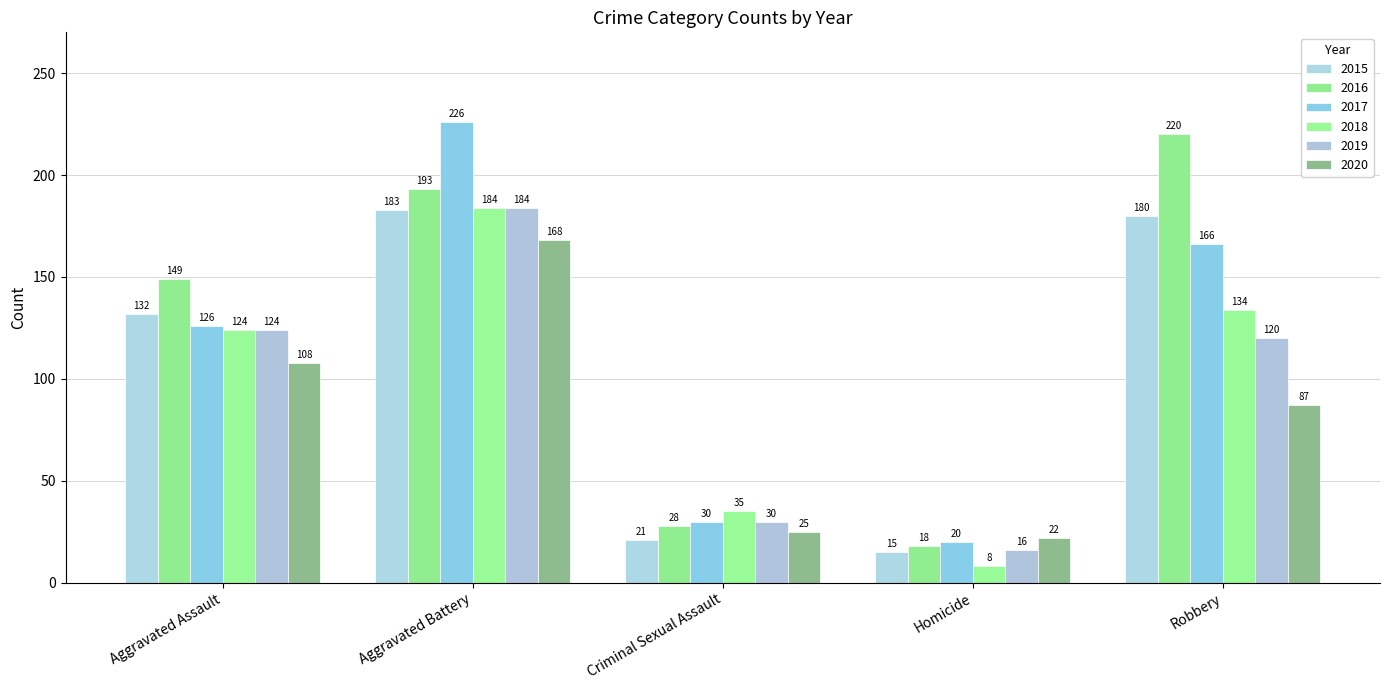

How many data points does each series have?

5